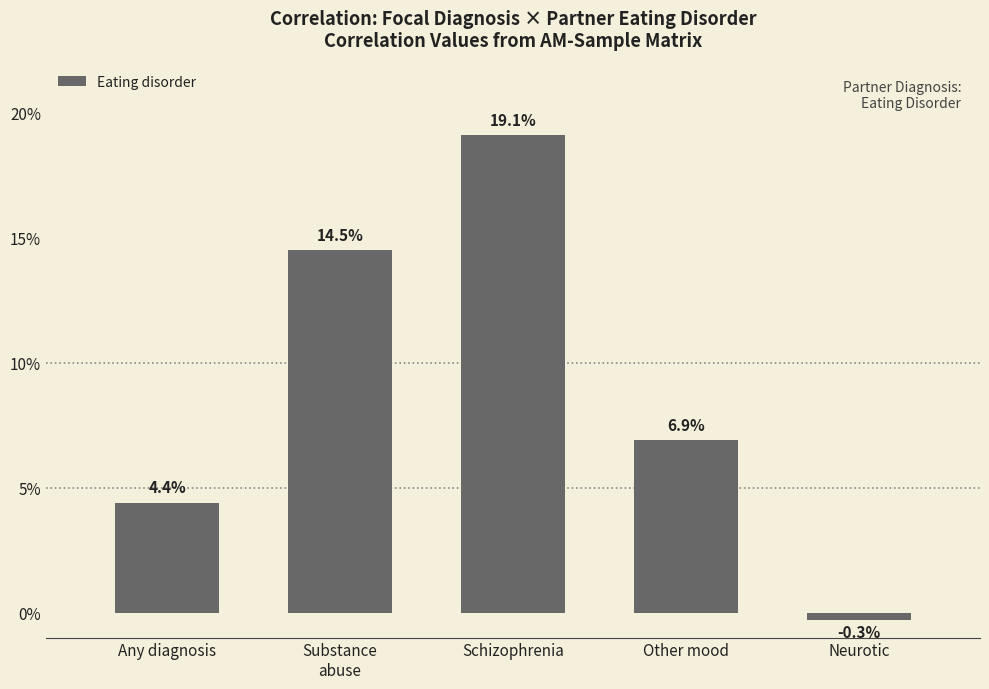

Where does the data first go above 0?

Any diagnosis